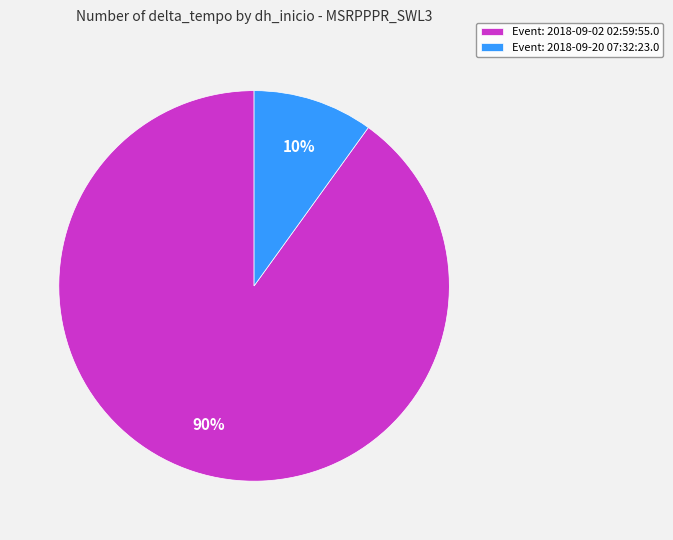

Which category accounts for the majority?

Event: 2018-09-02 02:59:55.0